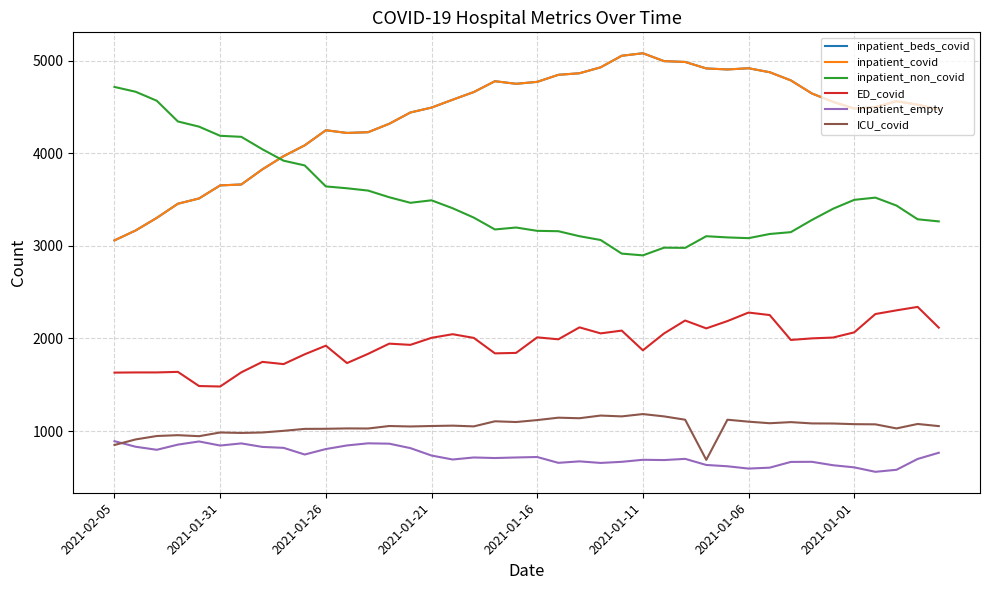

How many lines are shown in the chart?

6